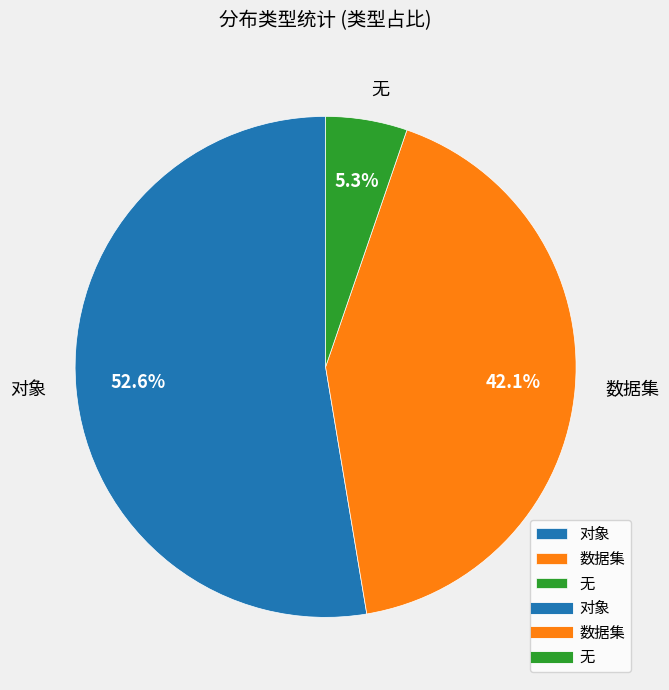

Which category accounts for the majority?

对象